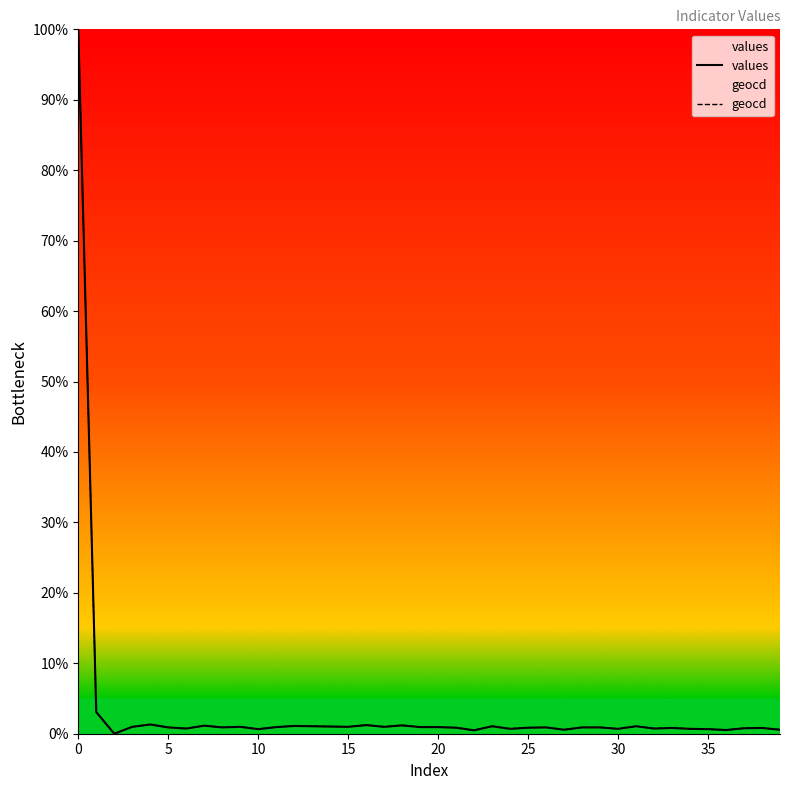

What value does the geocd series have at 39?

0.6